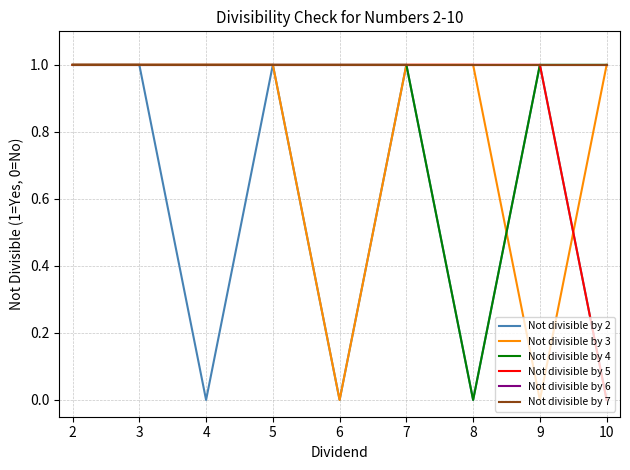

True or false: Not divisible by 3 has more than 1 points higher than both neighbors.

False